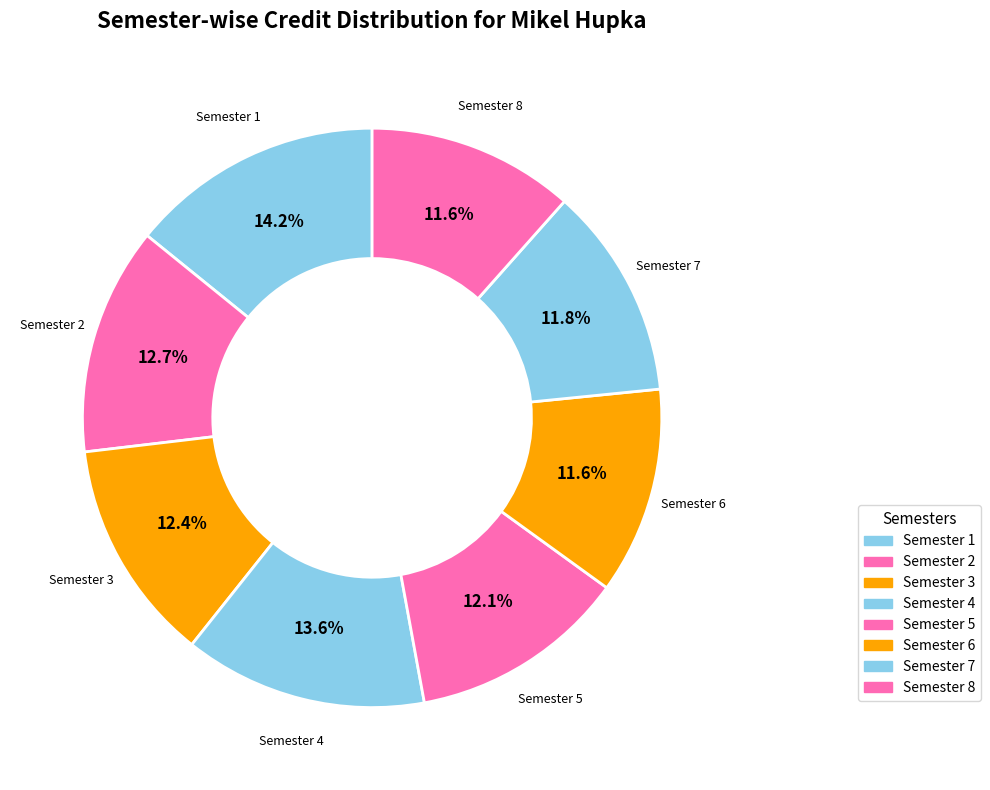

Is Semester 7 the majority of the pie?

No